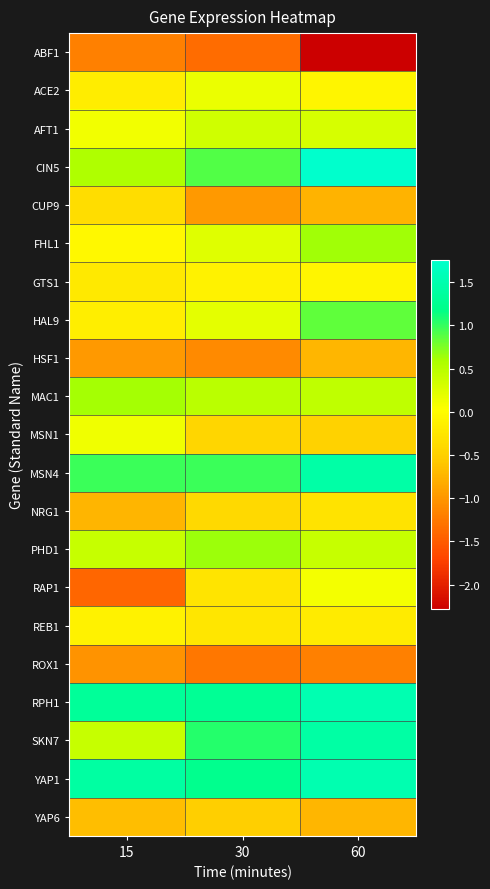

What is the smallest value displayed?

-2.3